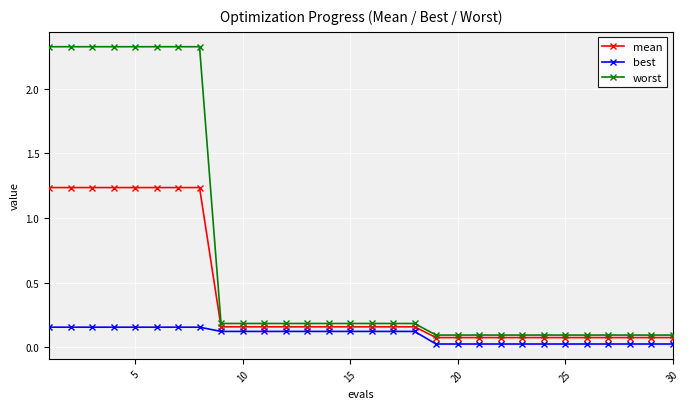

Which series has the largest total across all categories?

worst